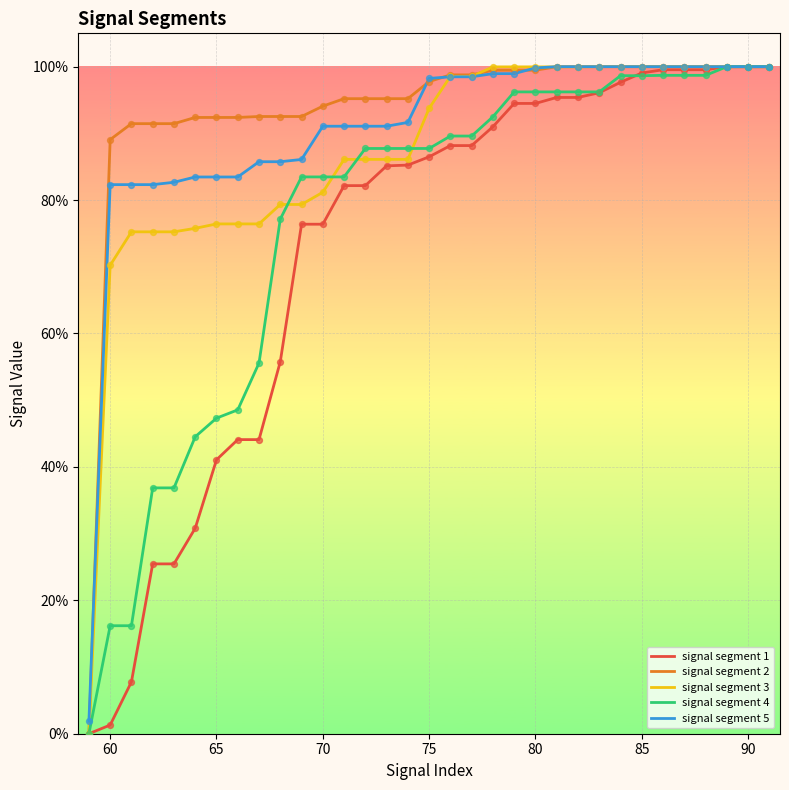

What are all the series names shown in the legend?

signal segment 1, signal segment 2, signal segment 3, signal segment 4, signal segment 5